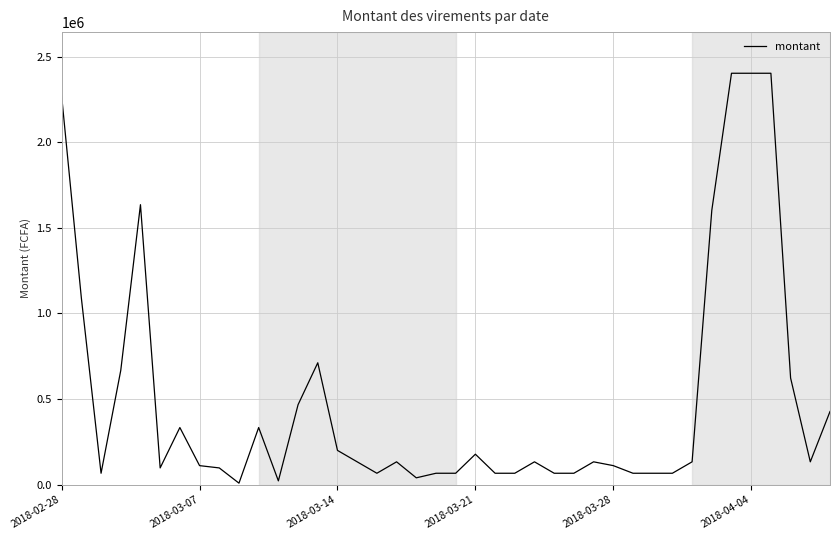

How many lines are shown in the chart?

1